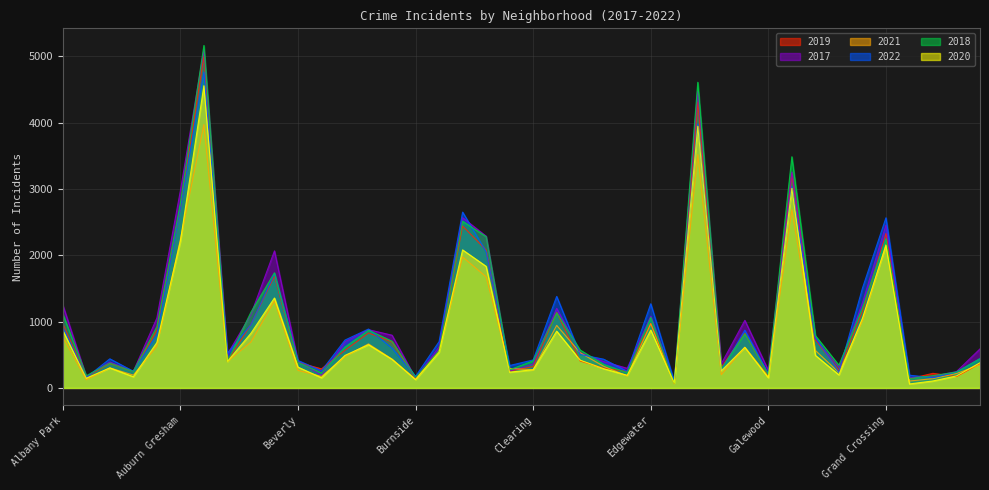

What are all the series names shown in the legend?

2019, 2017, 2021, 2022, 2018, 2020